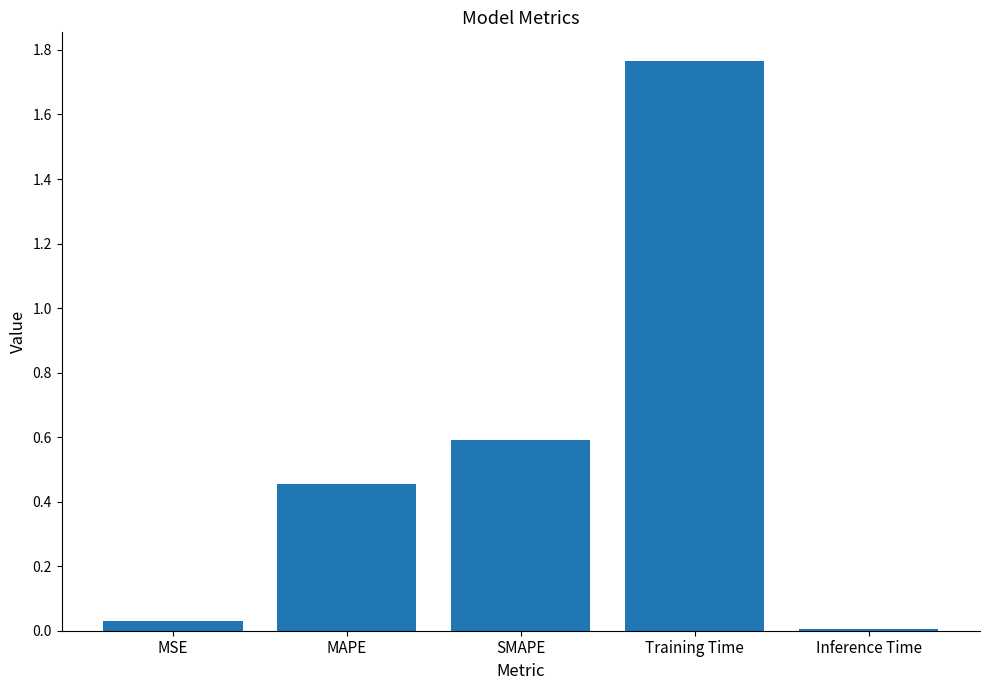

Where is the data nearest to the value 0?

Inference Time